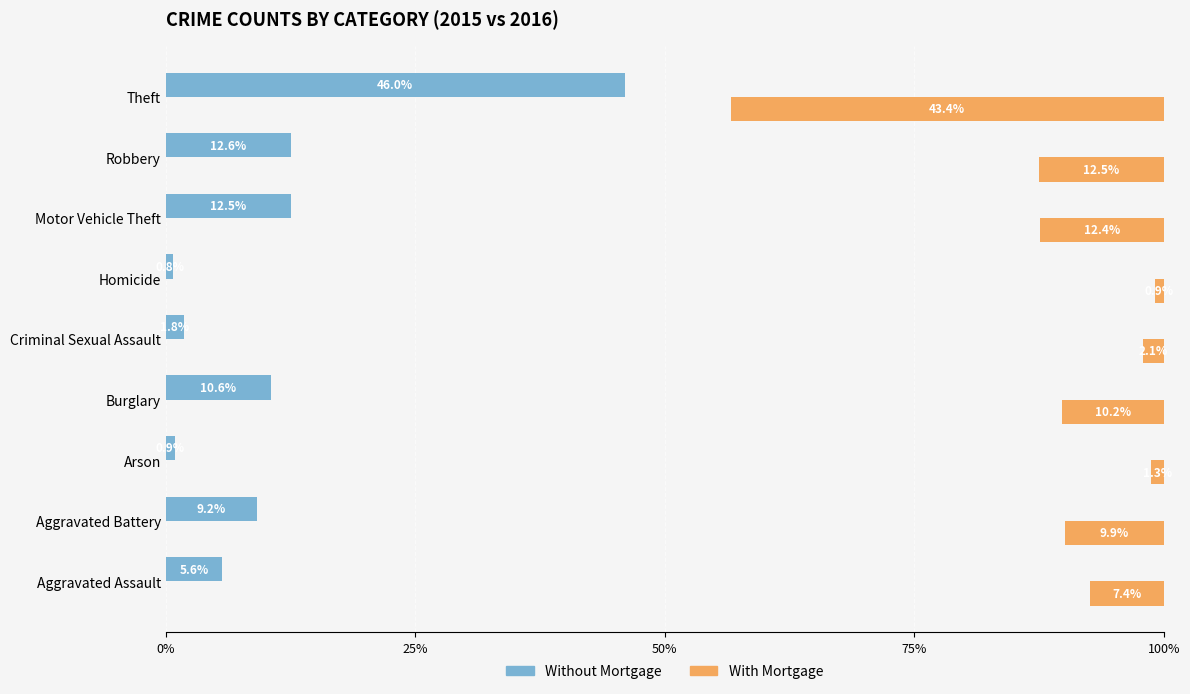

How many values in the Without Mortgage series exceed 9?

5